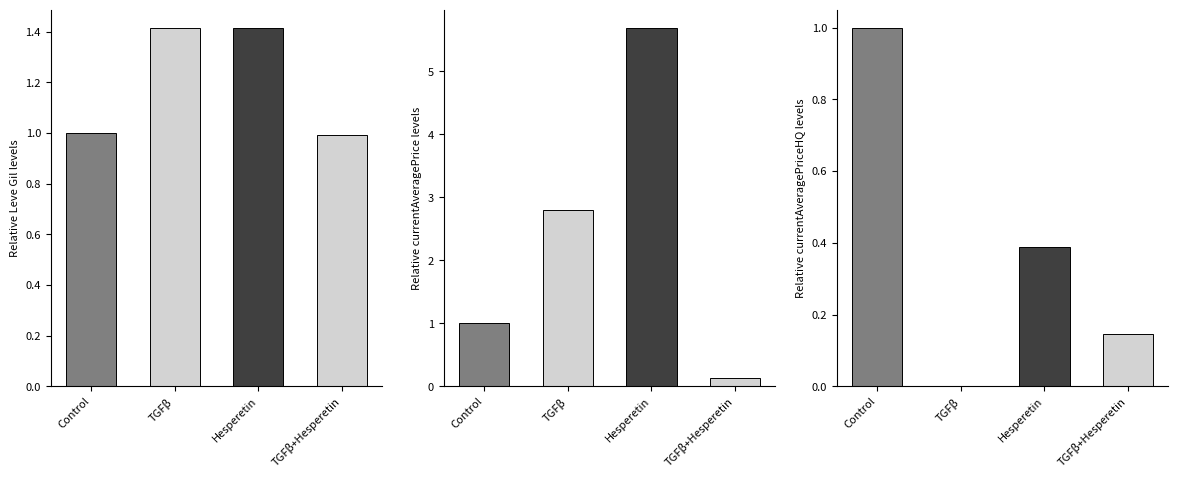

Reading left to right, extract all data points from this chart.

Leve Gil: Control=1.0	TGFβ=1.4	Hesperetin=1.4	TGFβ+Hesperetin=1.0
currentAveragePrice: Control=1.0	TGFβ=2.8	Hesperetin=5.7	TGFβ+Hesperetin=0.1
currentAveragePriceHQ: Control=1.0	TGFβ=0.0	Hesperetin=0.4	TGFβ+Hesperetin=0.1